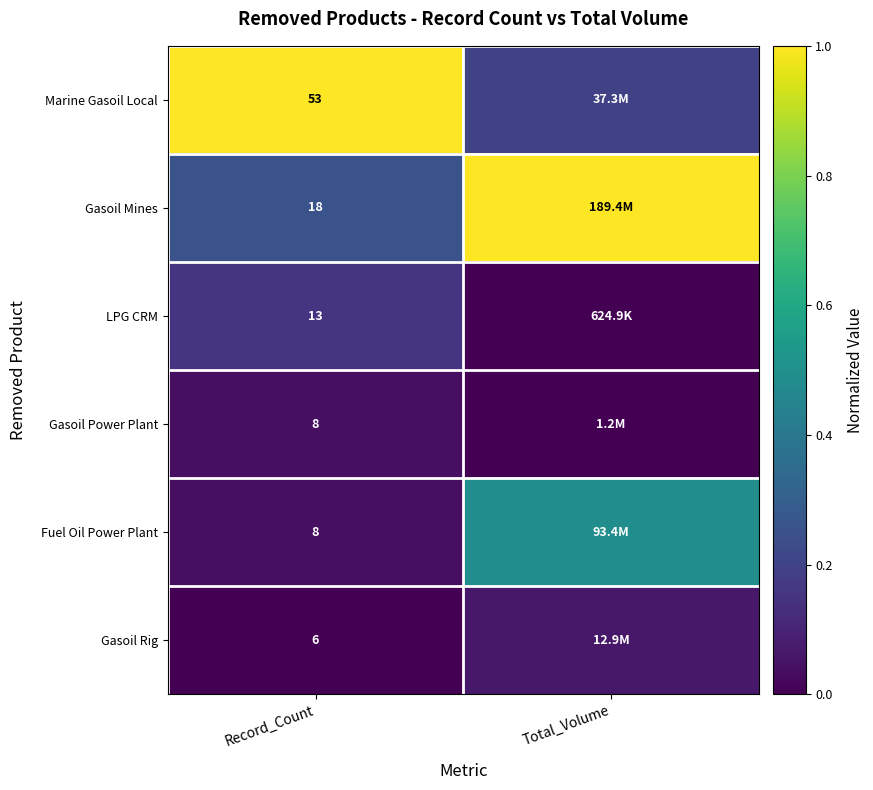

The value of LPG CRM at Record_Count is 0.2. True or false?

False